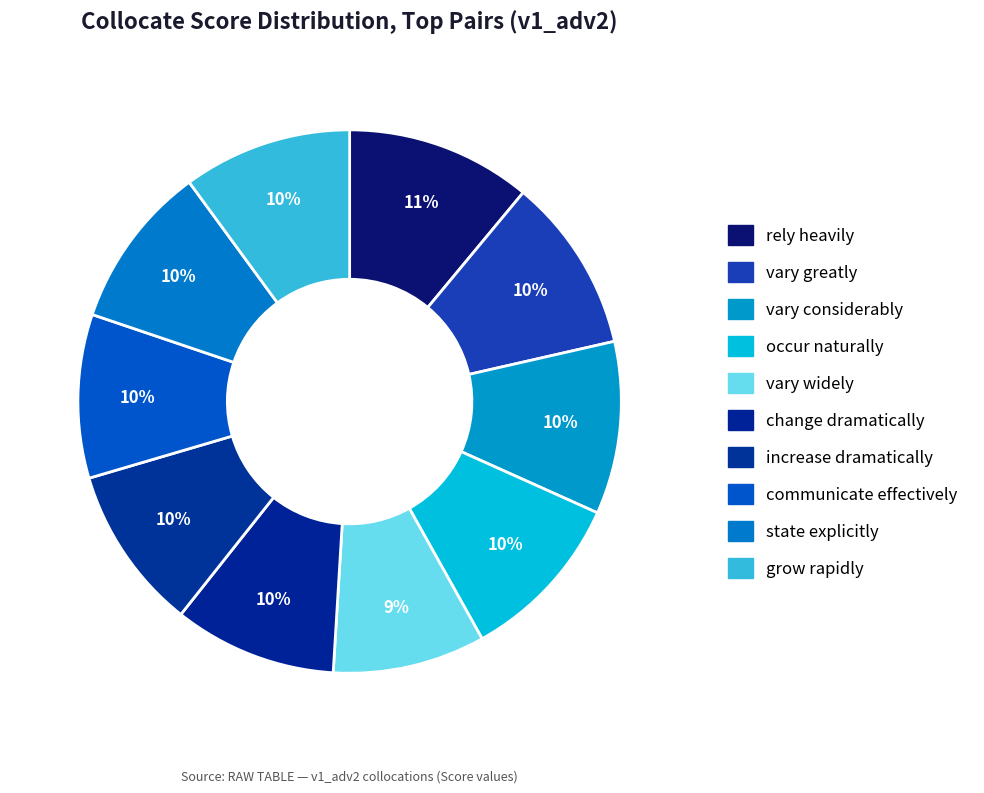

How many slices are in this pie chart?

10